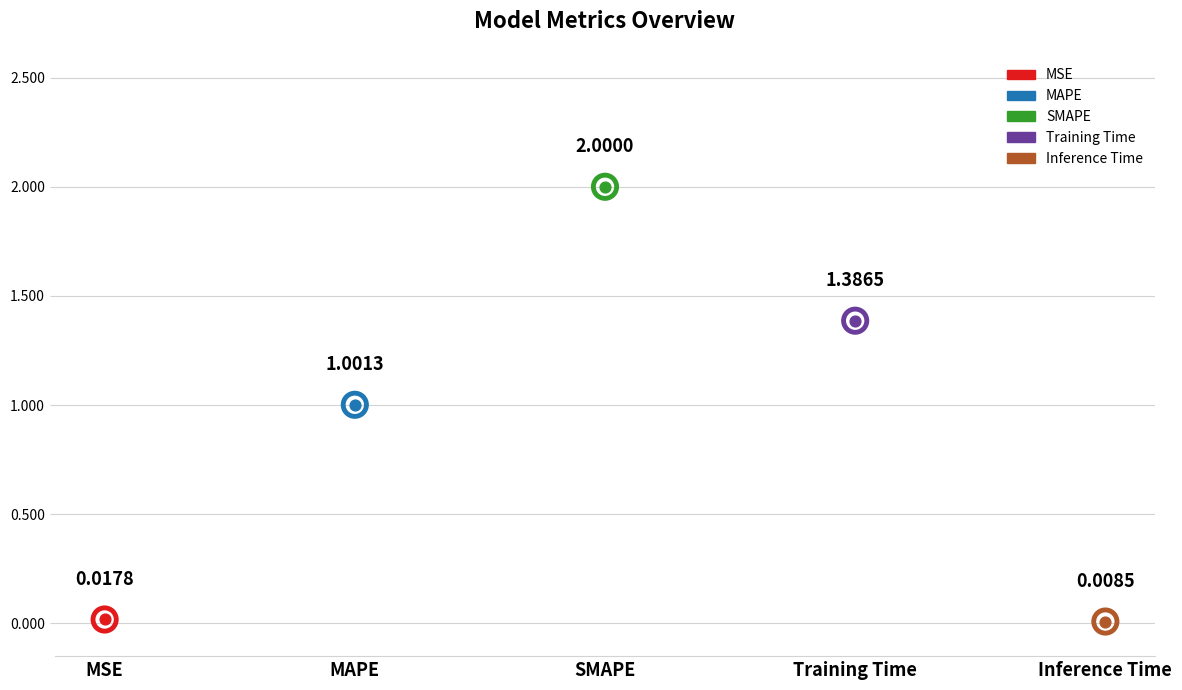

What is the ratio of the value at MAPE to the value at Training Time?

0.7